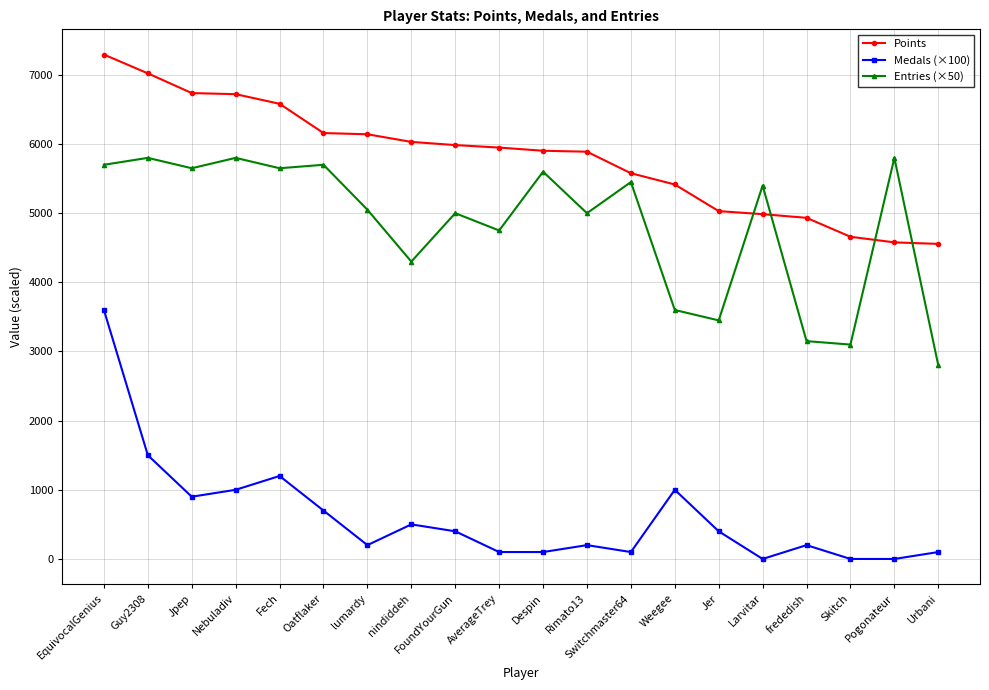

What is the difference between the maximum and minimum values in the Points series?

2738